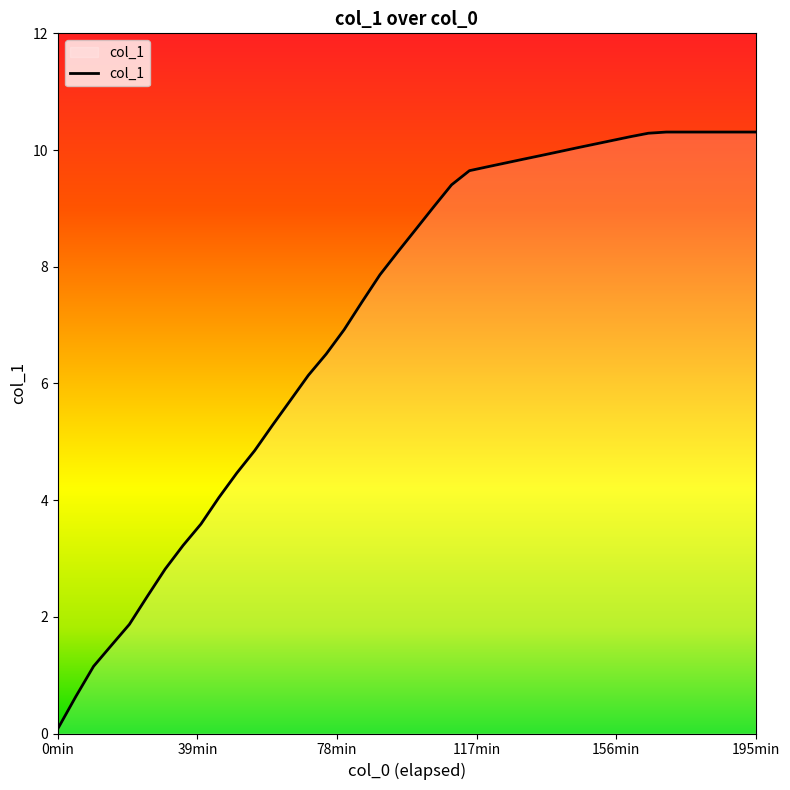

What is the average value?

7.1